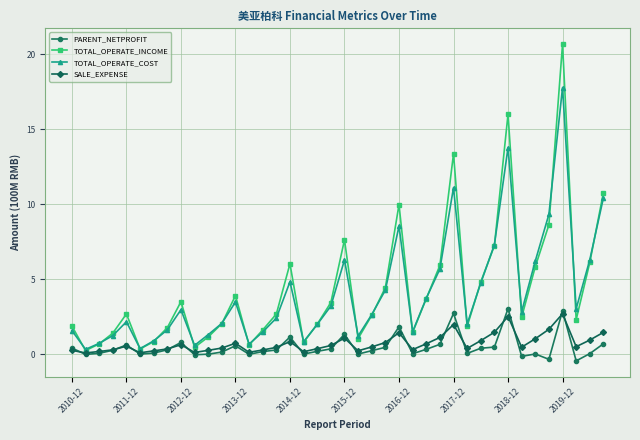

What is the value of the TOTAL_OPERATE_COST point at the 31st from the left?

4.7